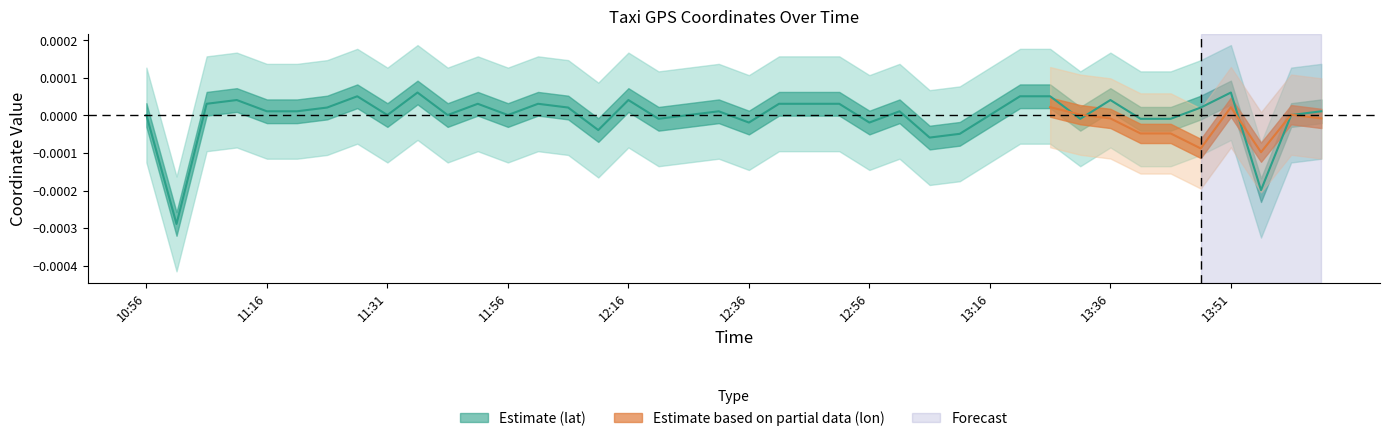

At which label is the value closest to 0?

10:56